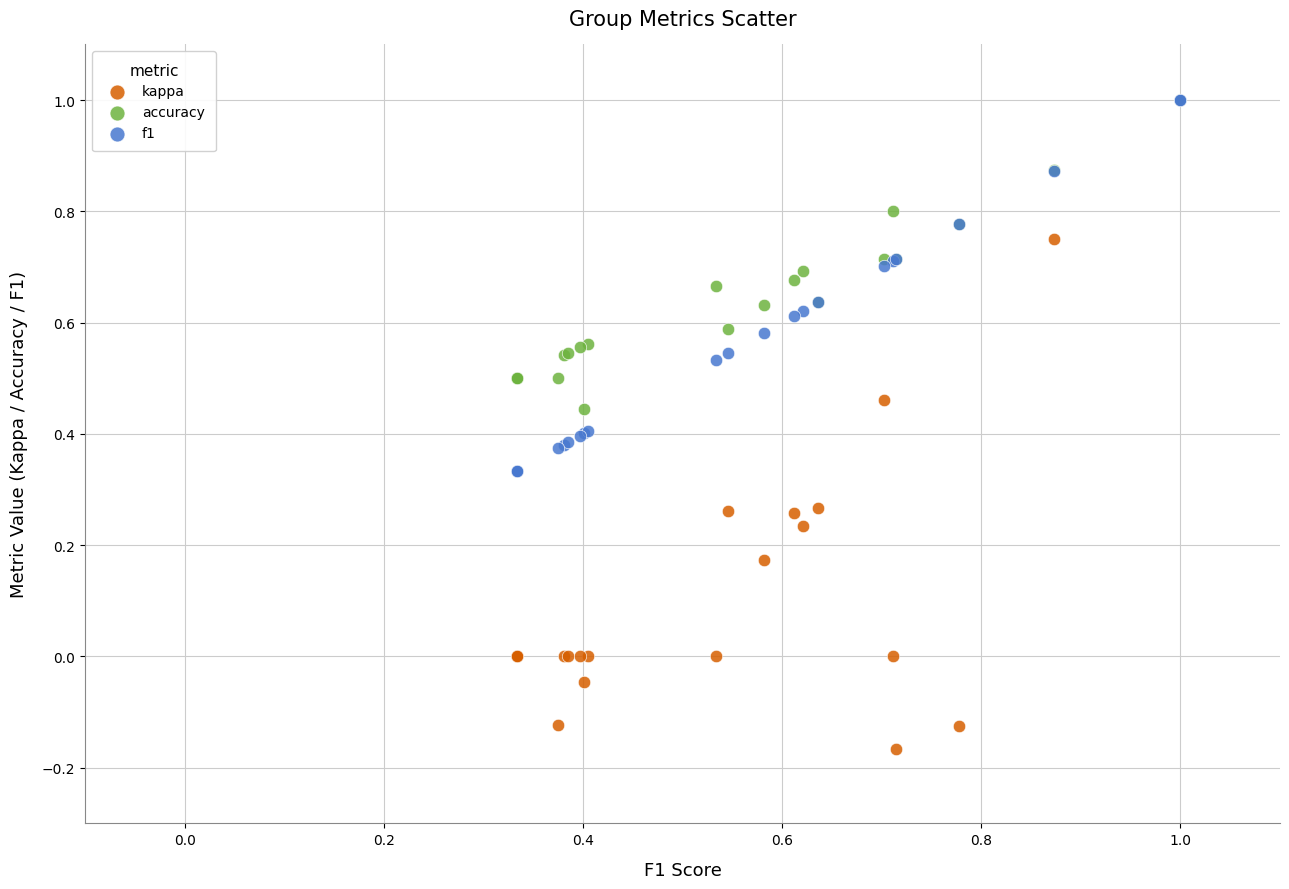

Which series has the largest Y range (max minus min)?

kappa